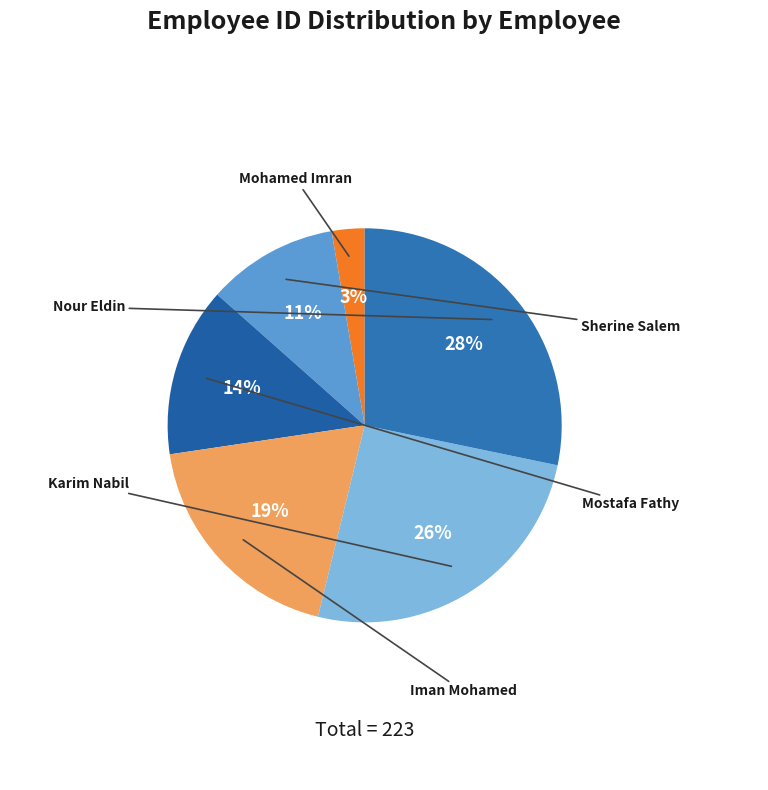

How much of the chart is everything except Mohamed Imran?

97.3%